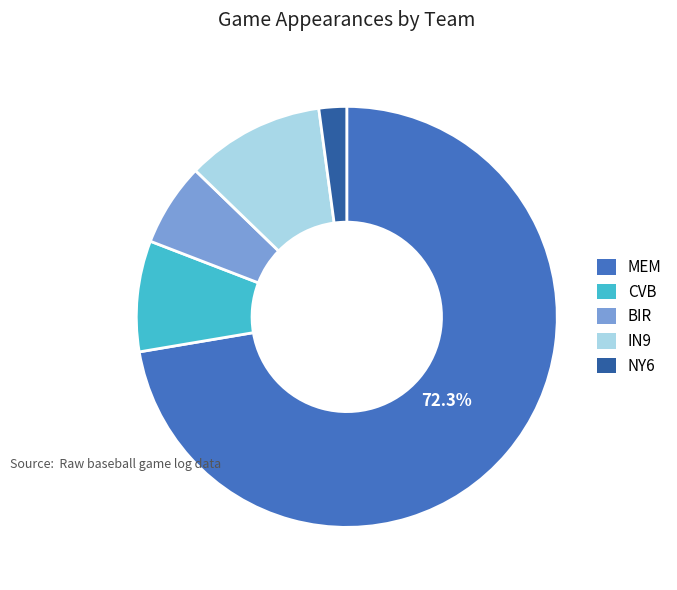

Which slice is the smallest?

NY6